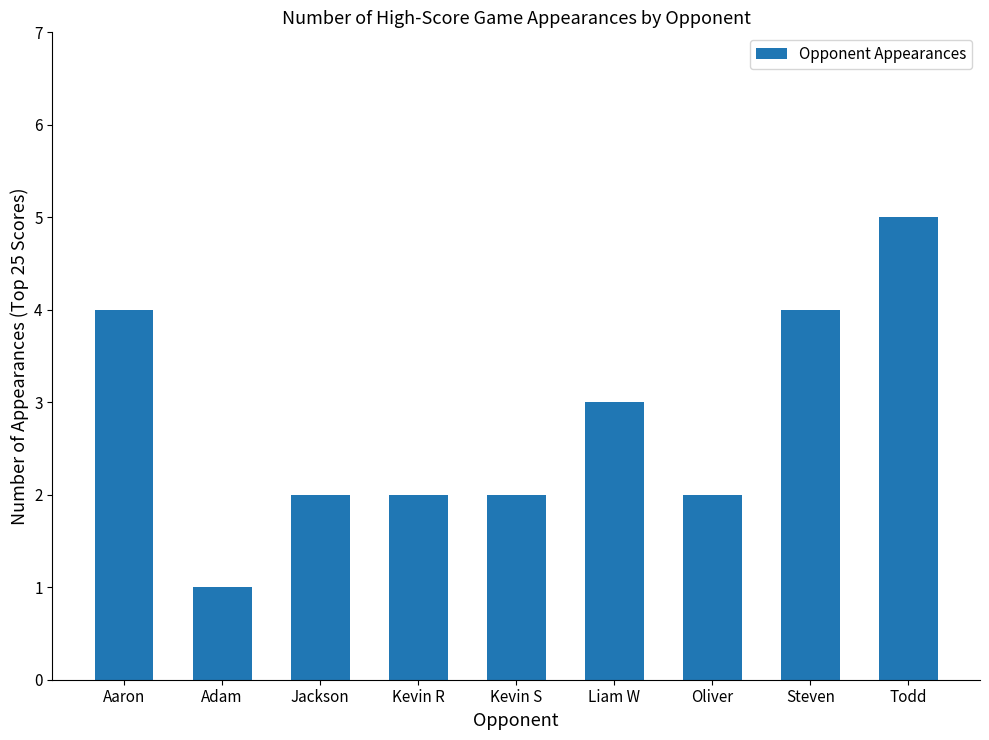

How many distinct data groups are displayed?

1